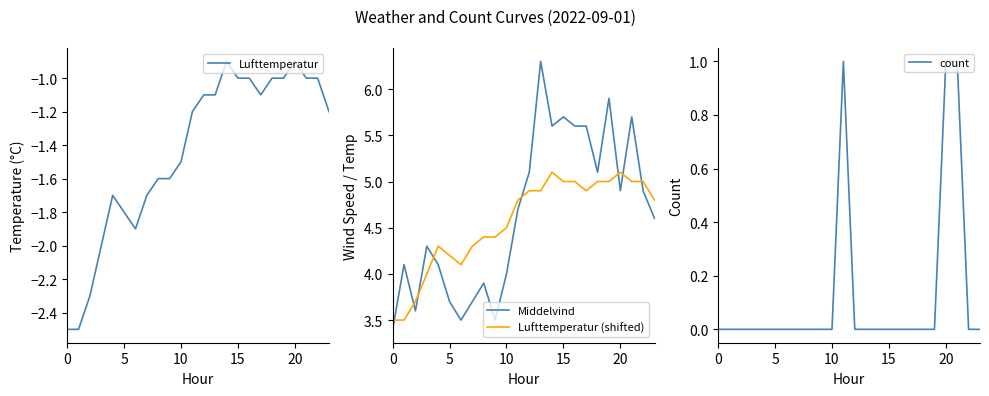

Reading right to left, transcribe all the data shown in this chart.

Lufttemperatur: -1.2	-1.0	-1.0	-0.9	-1.0	-1.0	-1.1	-1.0	-1.0	-0.9	-1.1	-1.1	-1.2	-1.5	-1.6	-1.6	-1.7	-1.9	-1.8	-1.7	-2.0	-2.3	-2.5	-2.5
Middelvind: 4.6	4.9	5.7	4.9	5.9	5.1	5.6	5.6	5.7	5.6	6.3	5.1	4.7	4.0	3.5	3.9	3.7	3.5	3.7	4.1	4.3	3.6	4.1	3.4
Lufttemperatur (shifted): 4.8	5.0	5.0	5.1	5.0	5.0	4.9	5.0	5.0	5.1	4.9	4.9	4.8	4.5	4.4	4.4	4.3	4.1	4.2	4.3	4.0	3.7	3.5	3.5
count: 0.0	0.0	1.0	1.0	0.0	0.0	0.0	0.0	0.0	0.0	0.0	0.0	1.0	0.0	0.0	0.0	0.0	0.0	0.0	0.0	0.0	0.0	0.0	0.0